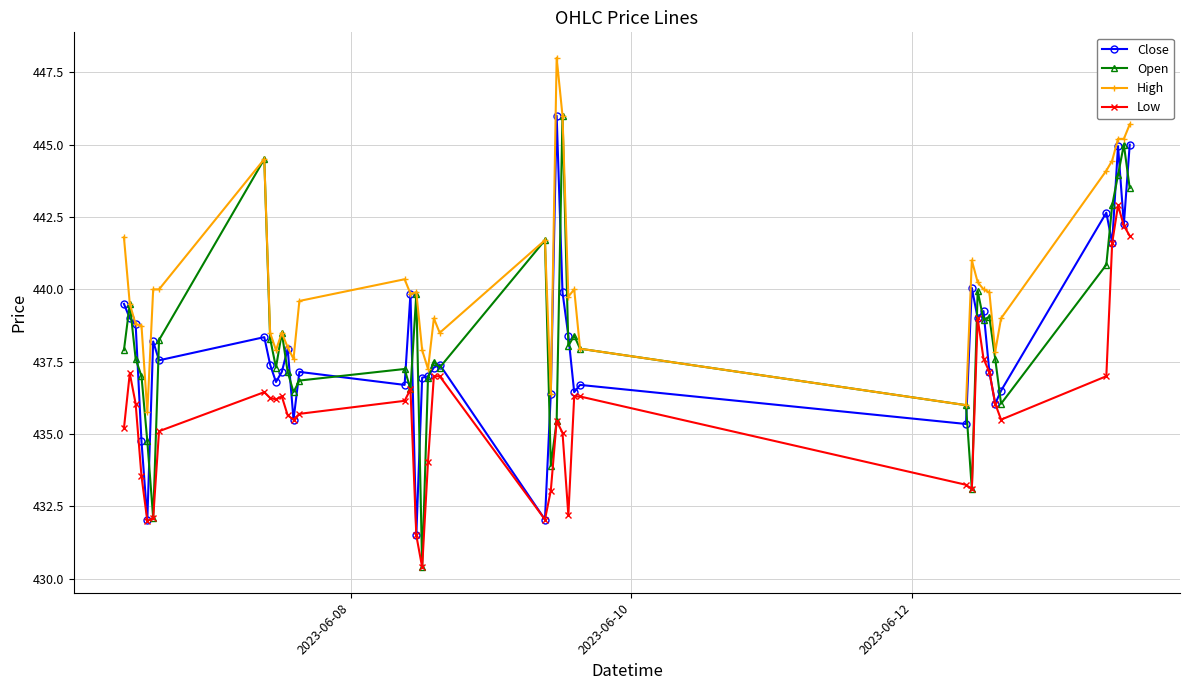

True or false: Low and High intersect in this chart.

False